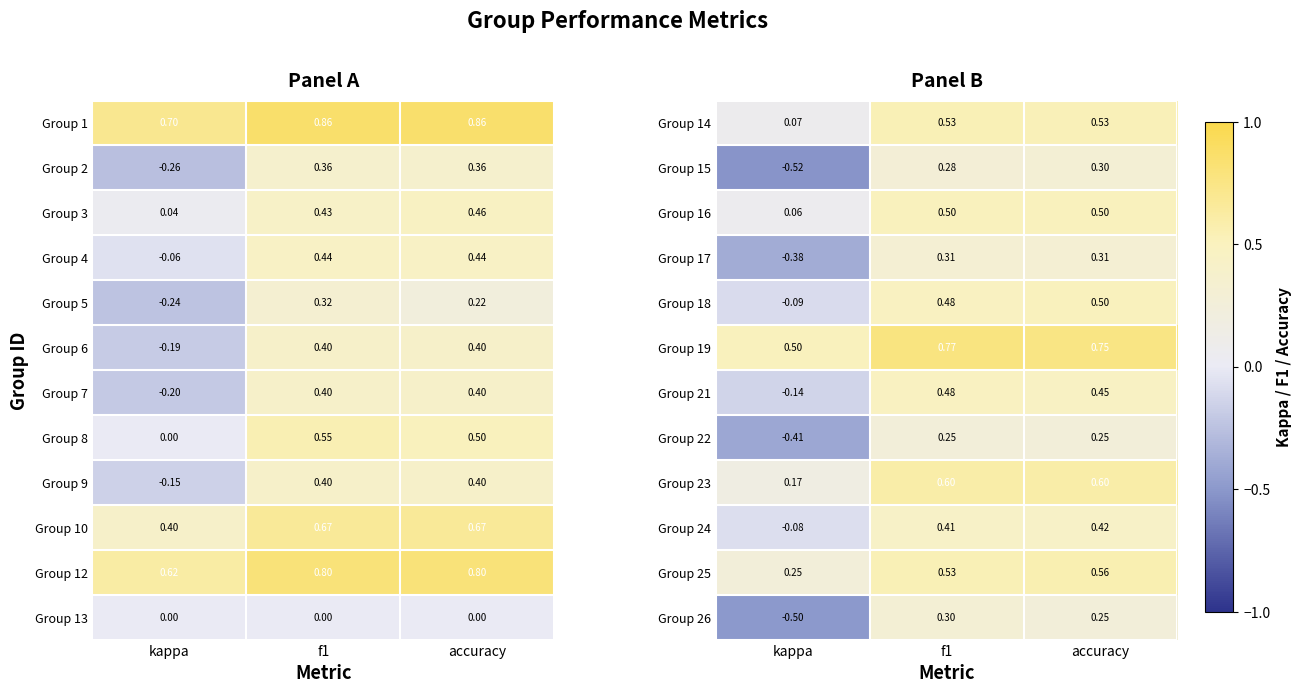

How many categories are shown in the chart?

3